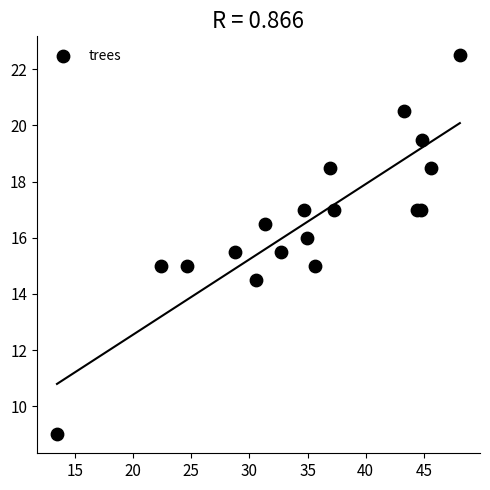

What is the range of X values (max minus min)?

34.7